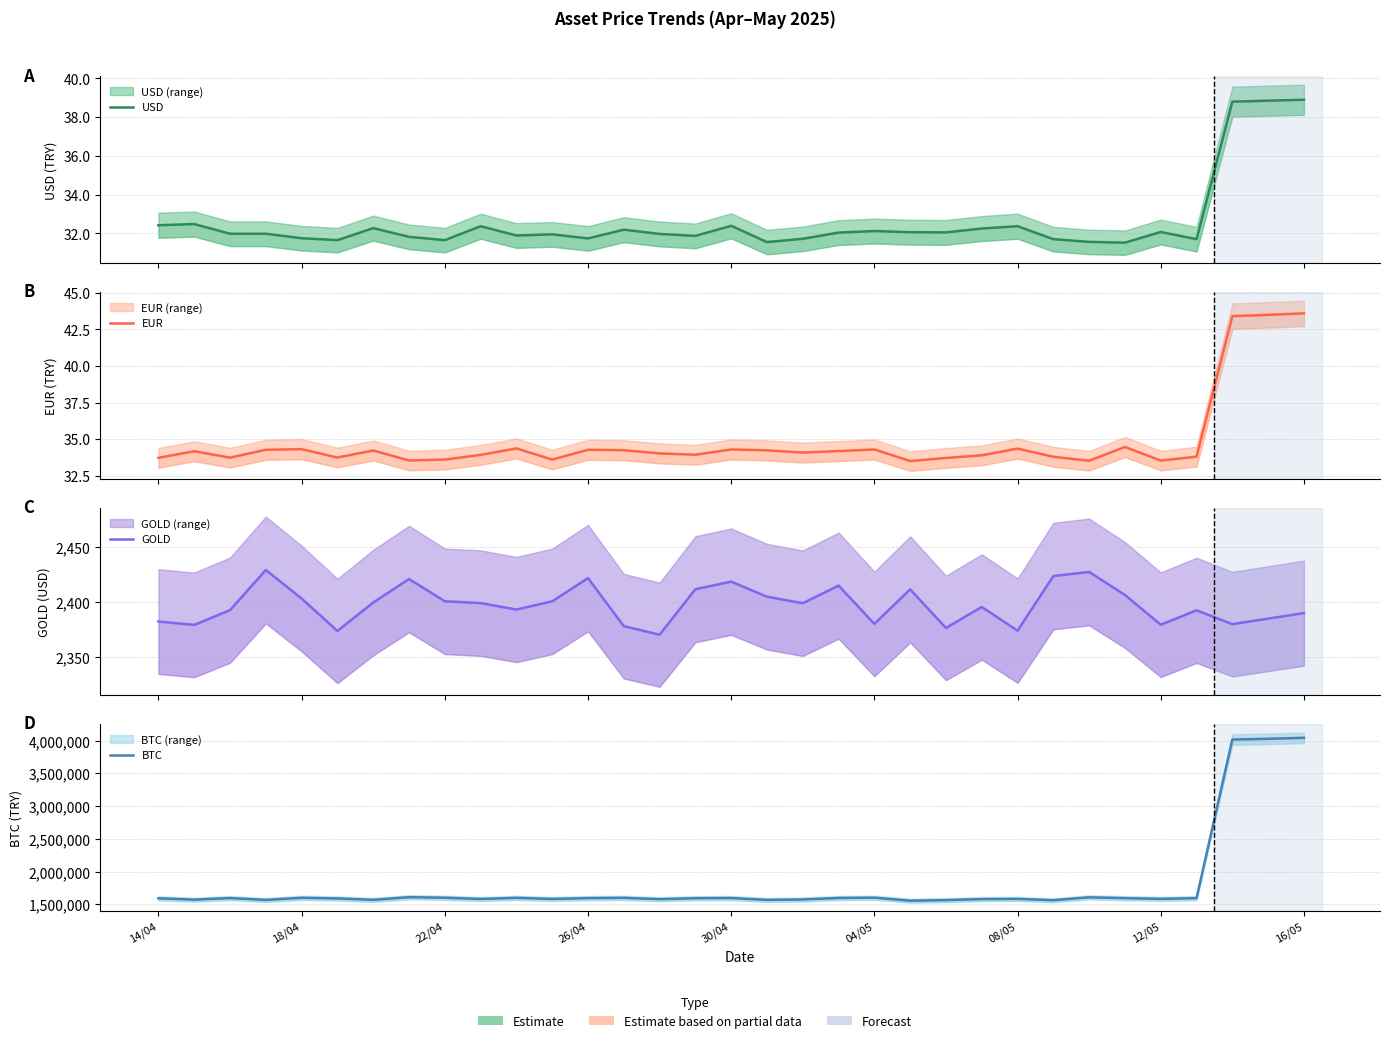

The value of USD at 21 is 10.1. True or false?

False